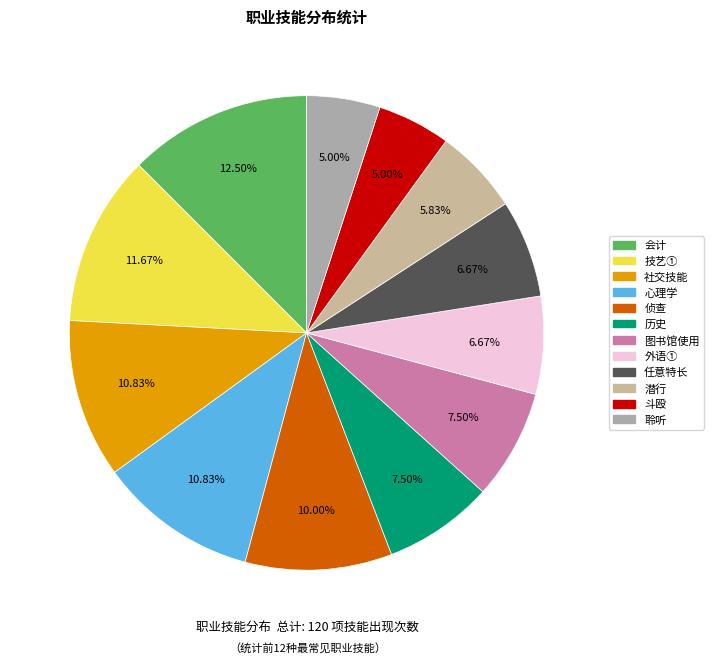

Which category has the biggest portion of the pie?

会计